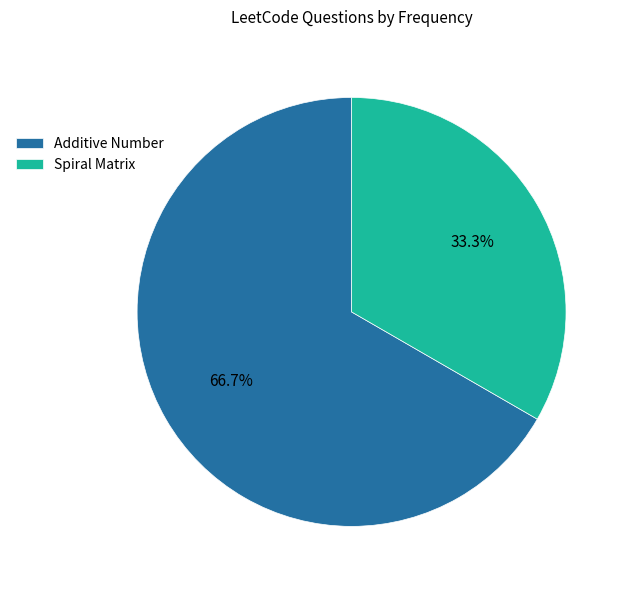

How much of the chart is everything except Additive Number?

33.3%